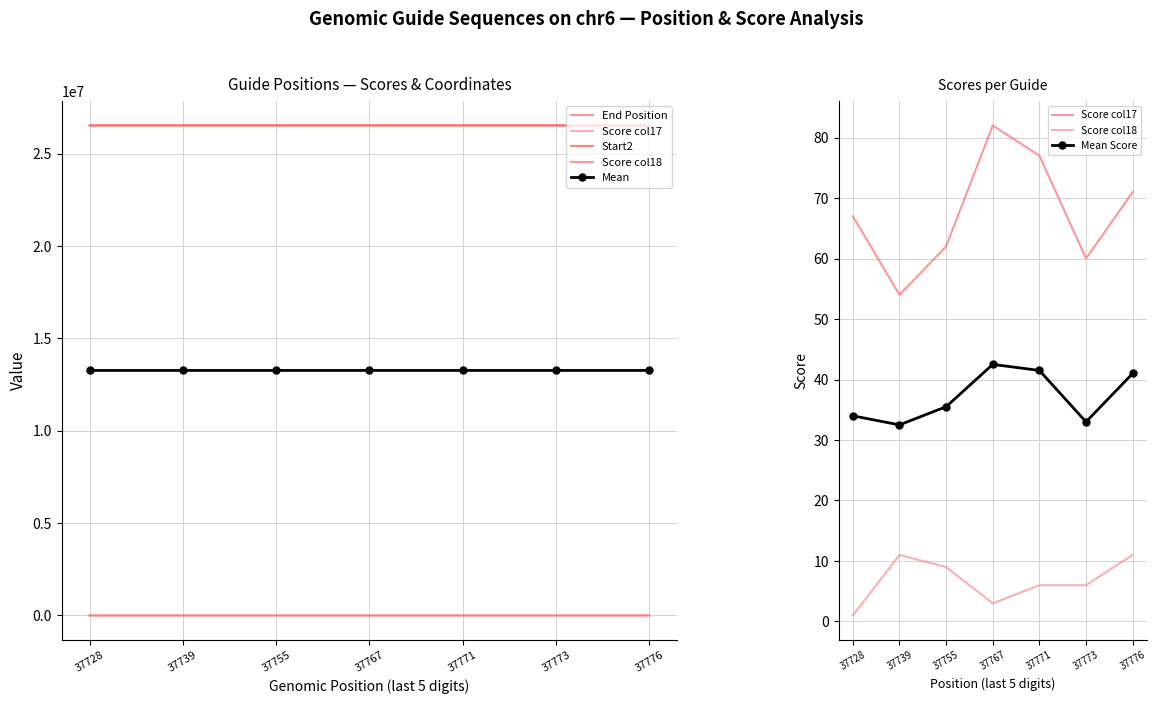

What is the value of the Score col18 point at the 4th from the left?

3.0